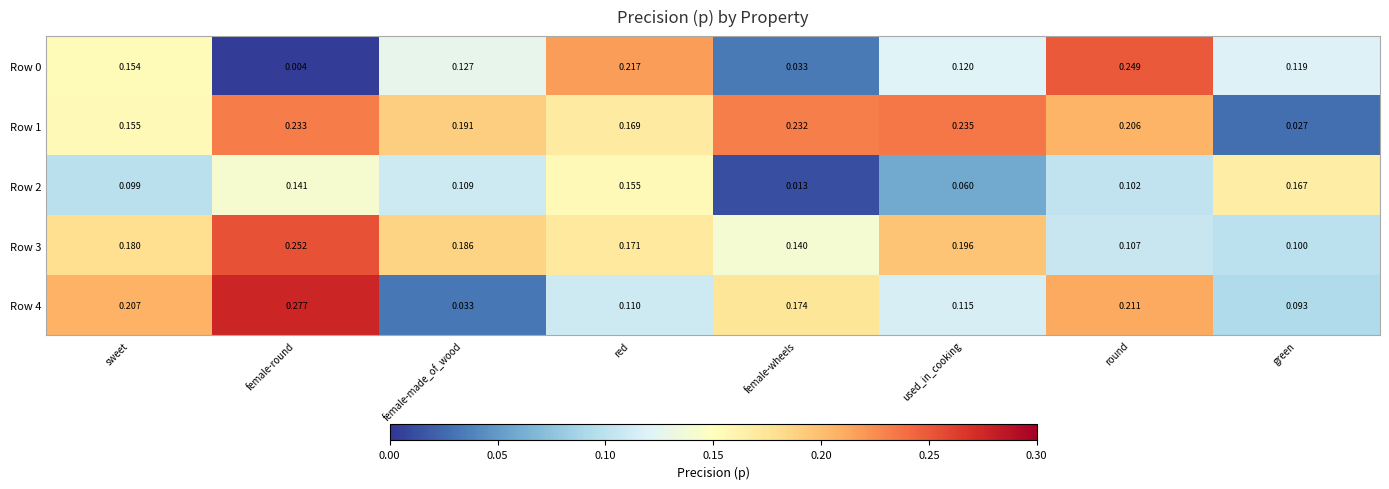

At how many categories does at least one series exceed 0?

8